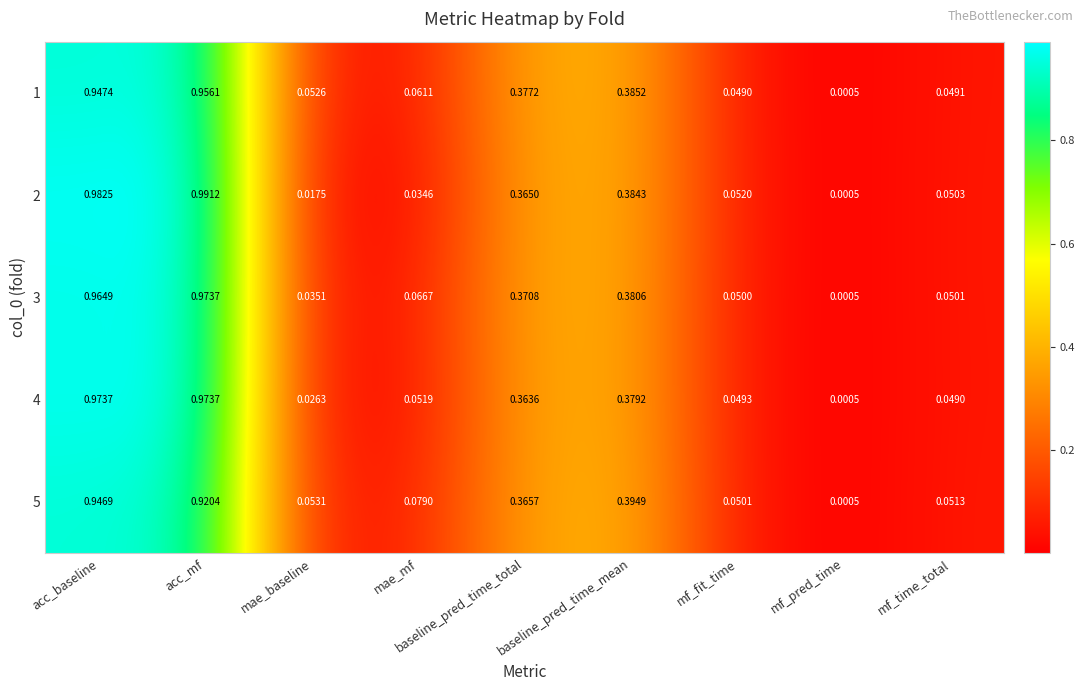

Where is 2 nearest to the value 0?

mf_pred_time